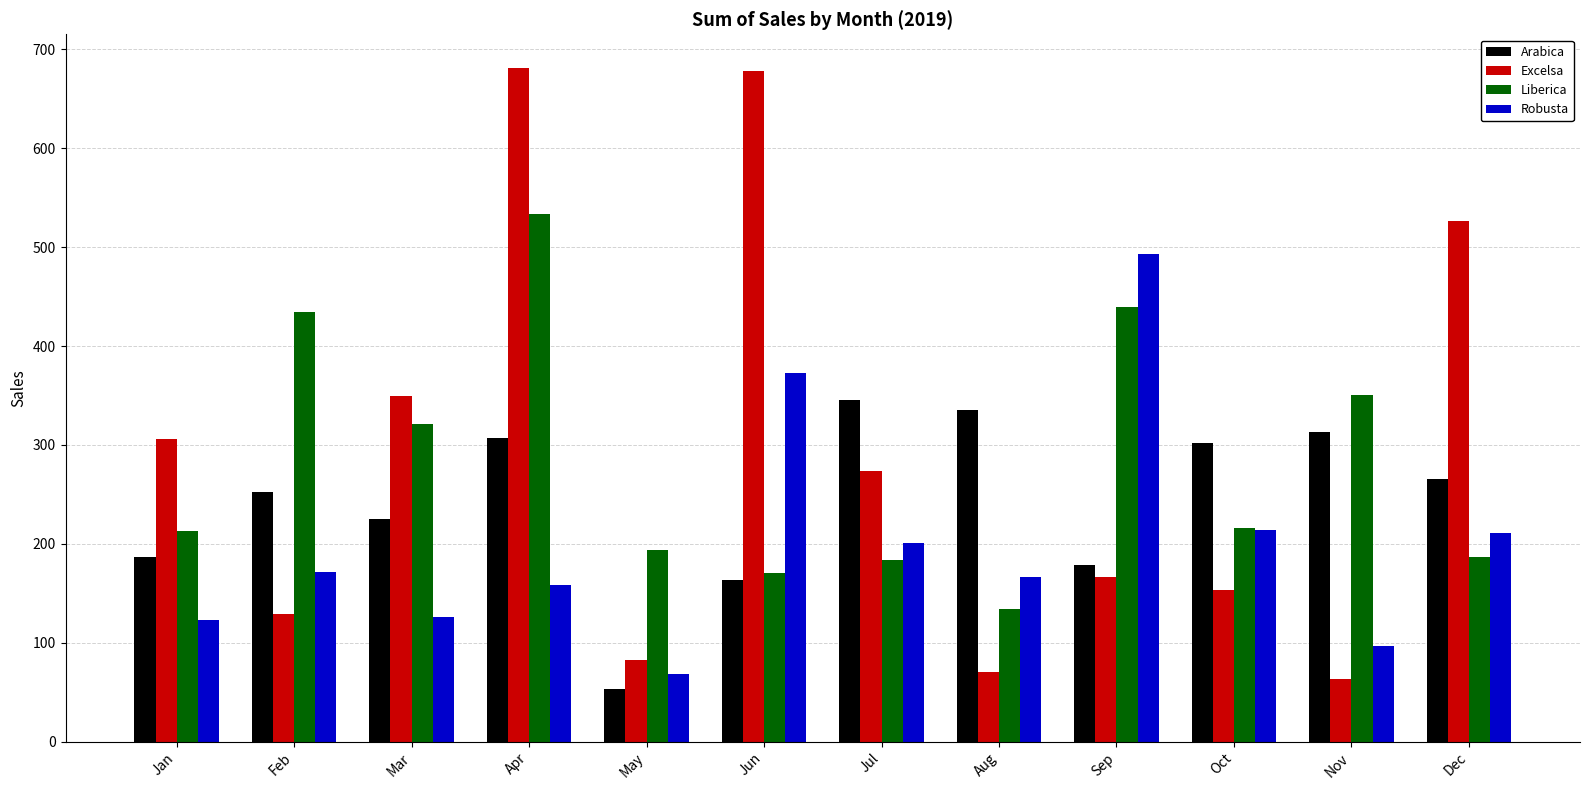

How many groups of bars are there?

12